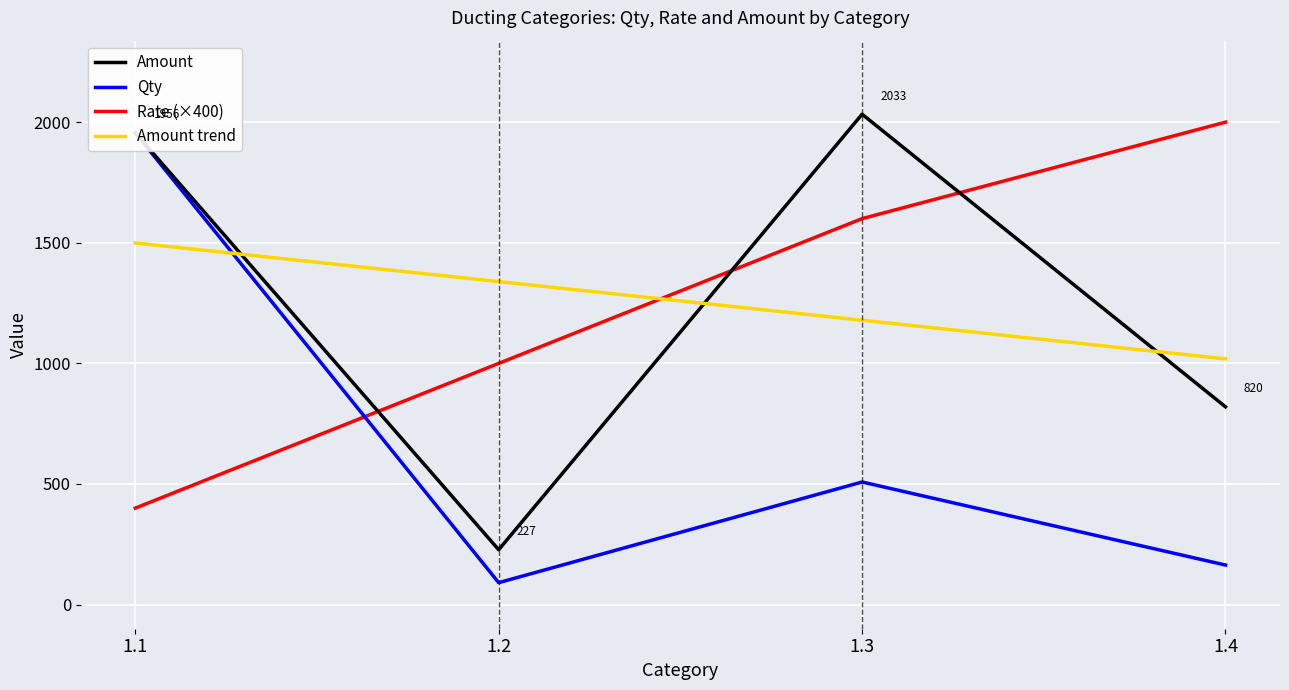

What is the maximum value for Rate (×400)?

2000.0